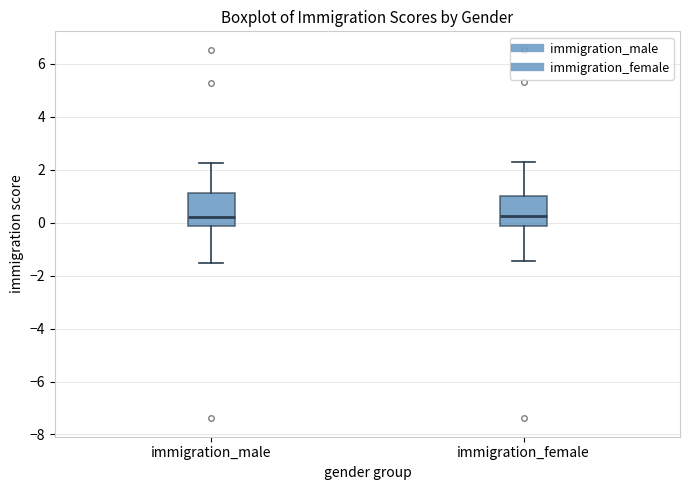

Where is the upper edge of the box for immigration_male on the y-axis? The values are not printed on the chart, so give them approximately, as read against the axis.

1.2